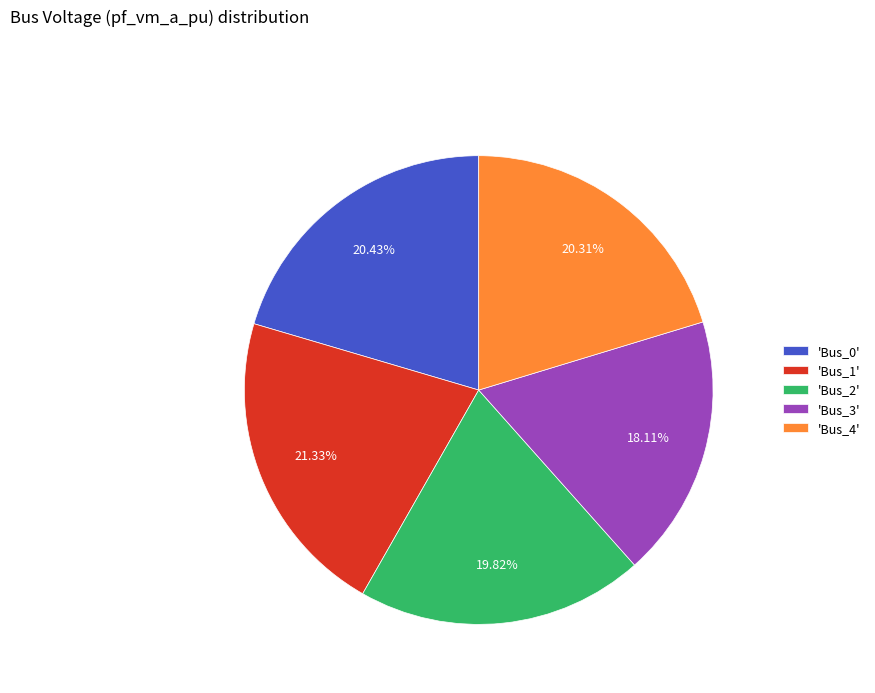

Does 'Bus_0' represent more than half of the total?

No